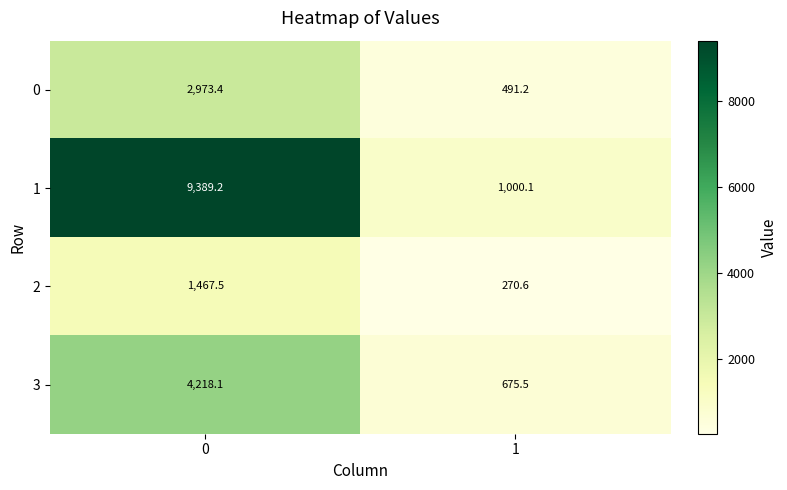

Is it true that 0 equals 2973.4 at 0?

True